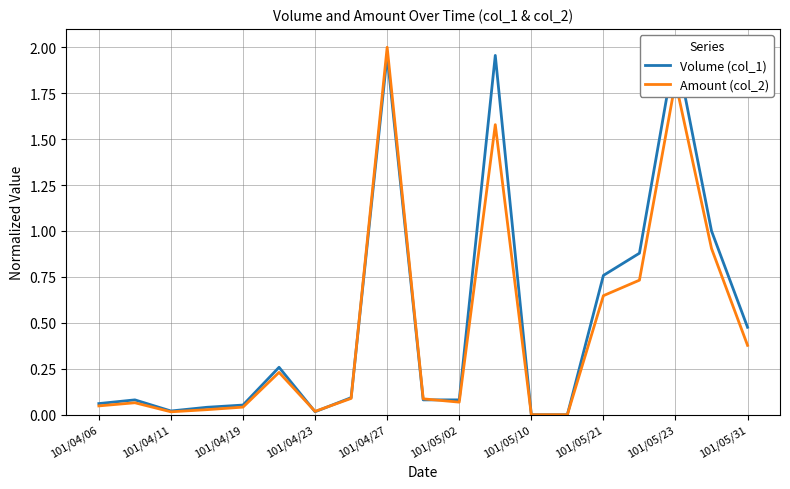

In Volume (col_1), how many points are lower than both neighbors (excluding endpoints)?

2